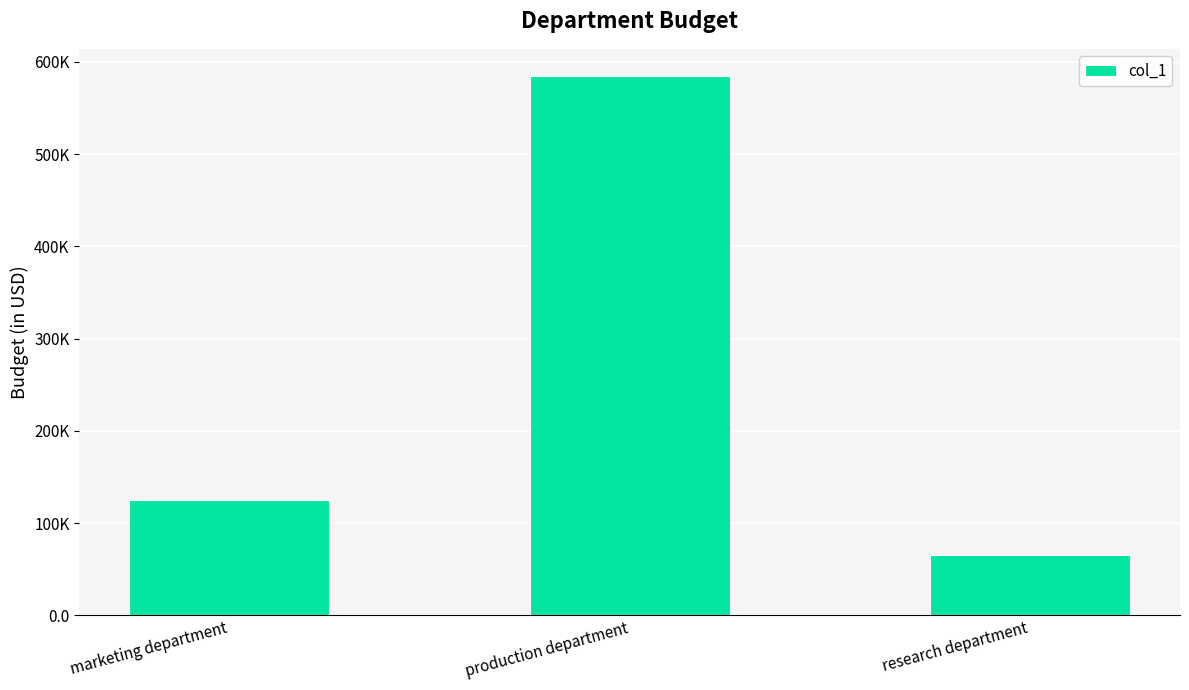

What is the change in value from production department to research department?

-520000